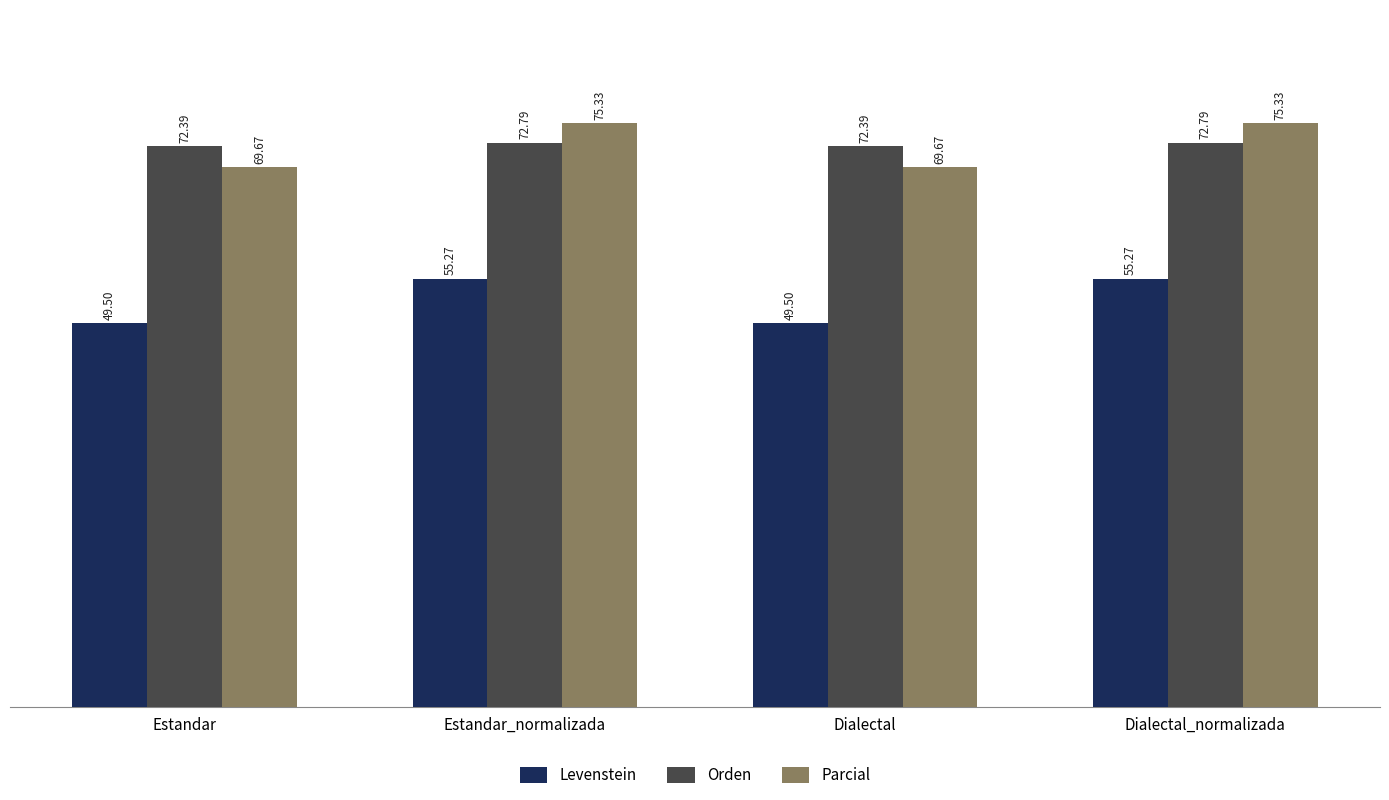

The value of Levenstein at Dialectal_normalizada is 55.3. True or false?

True